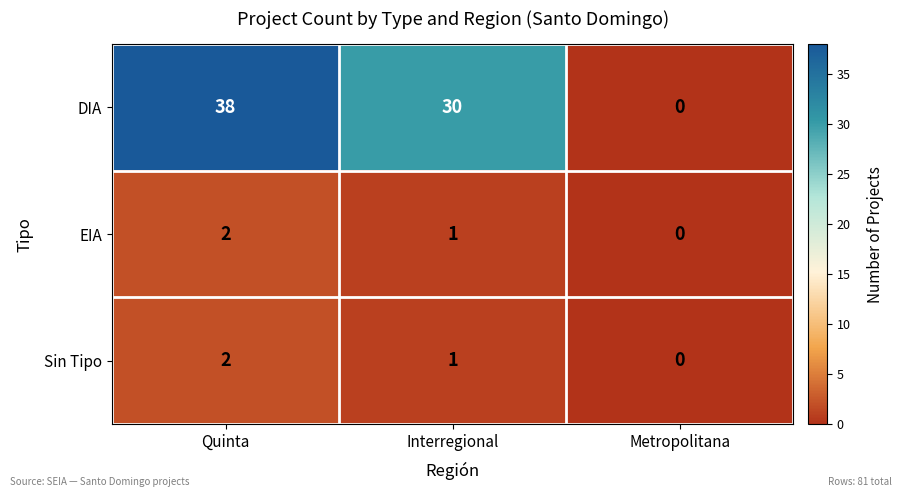

Reading right to left, transcribe all the data shown in this chart.

DIA: Metropolitana=0	Interregional=30	Quinta=38
EIA: Metropolitana=0	Interregional=1	Quinta=2
Sin Tipo: Metropolitana=0	Interregional=1	Quinta=2